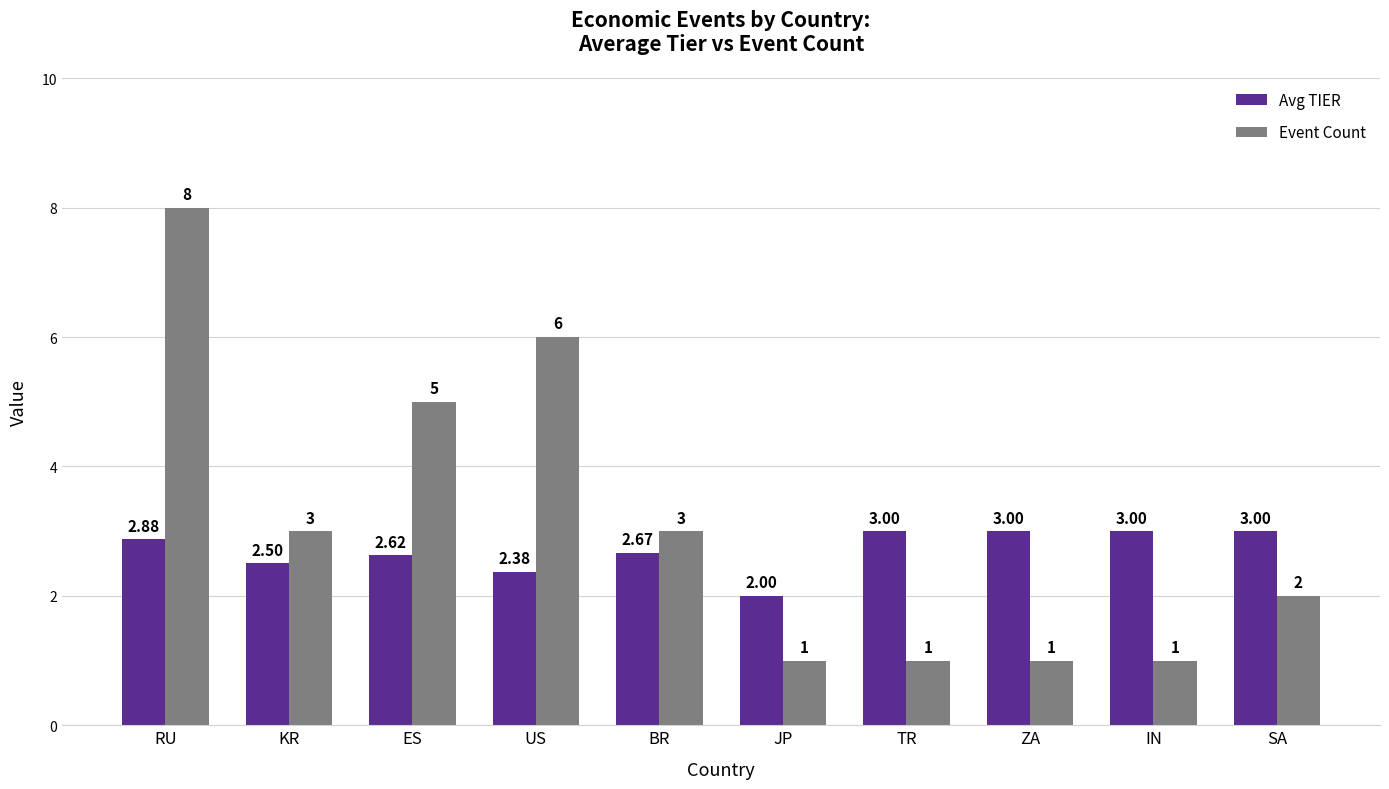

Read the Avg TIER value at ZA.

3.0